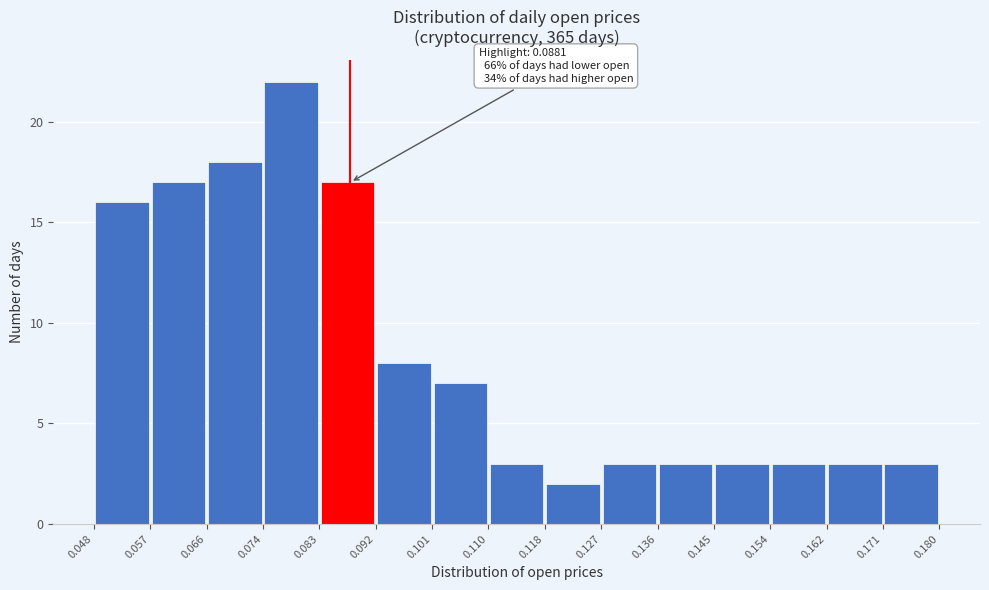

Over which range of the x-axis is the bar tallest?

0.074 to 0.083